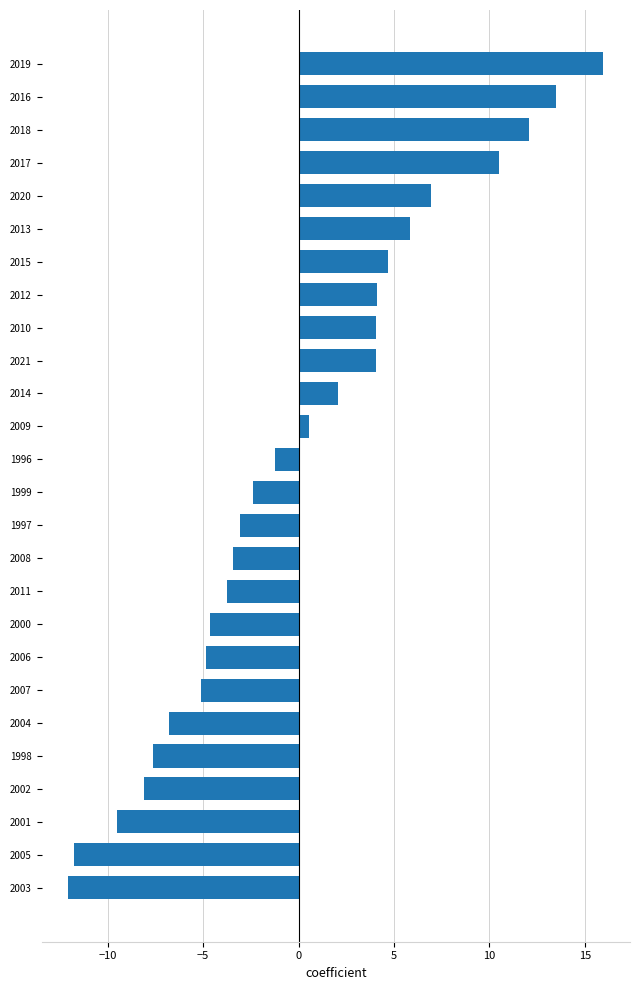

Which has a higher value, 2001 or 2019?

2019